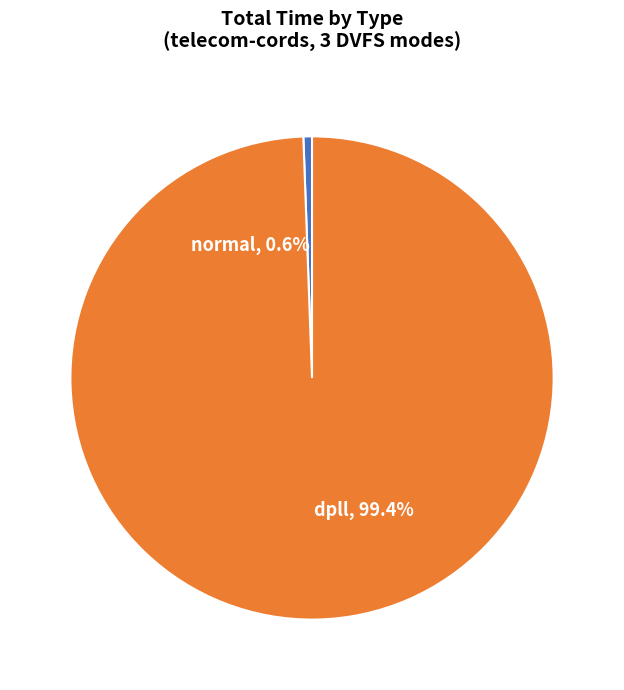

To the nearest percent, what is the difference between the normal and dpll slice percentages?

99%